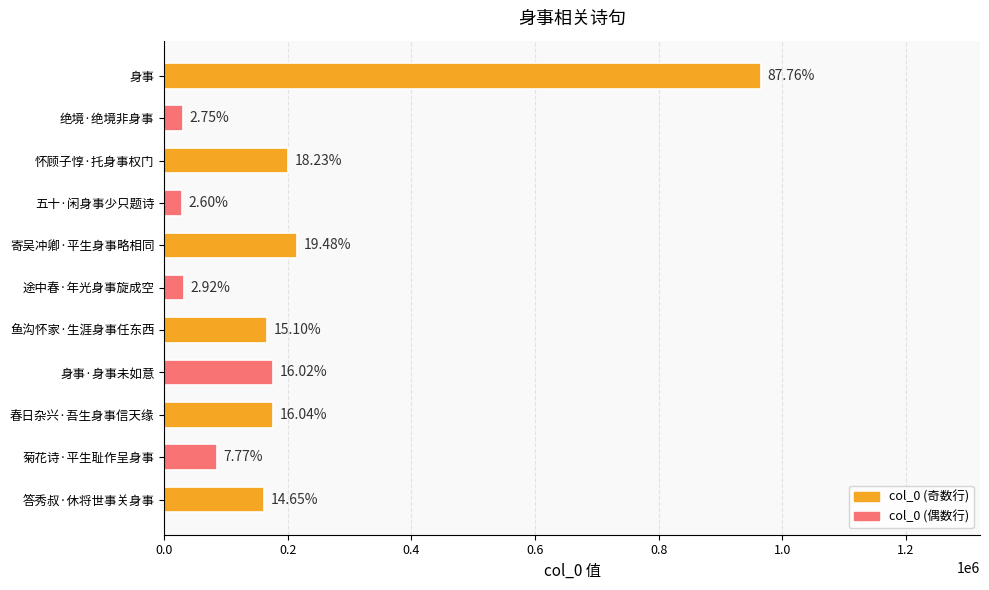

How many bars are there in total?

11